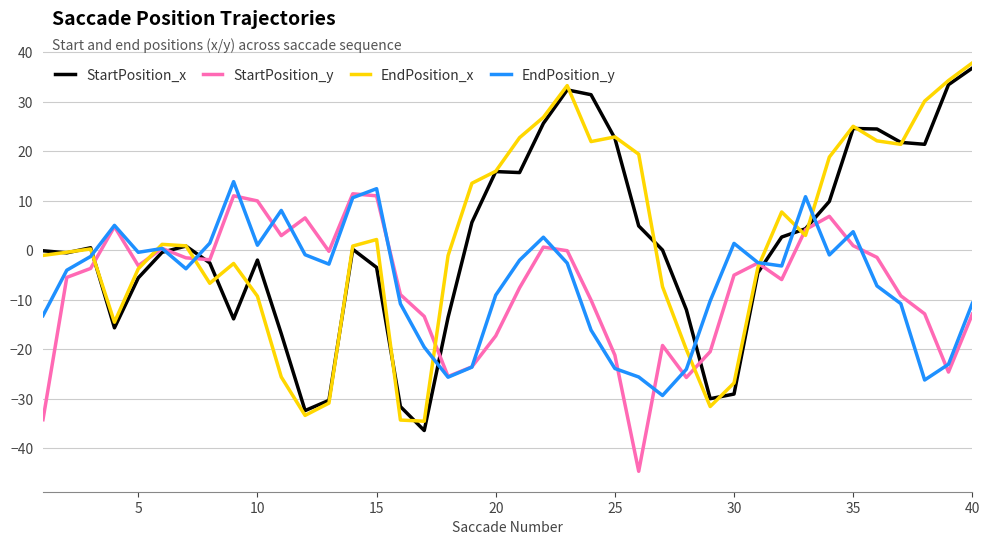

What is the smallest value displayed?

-44.6